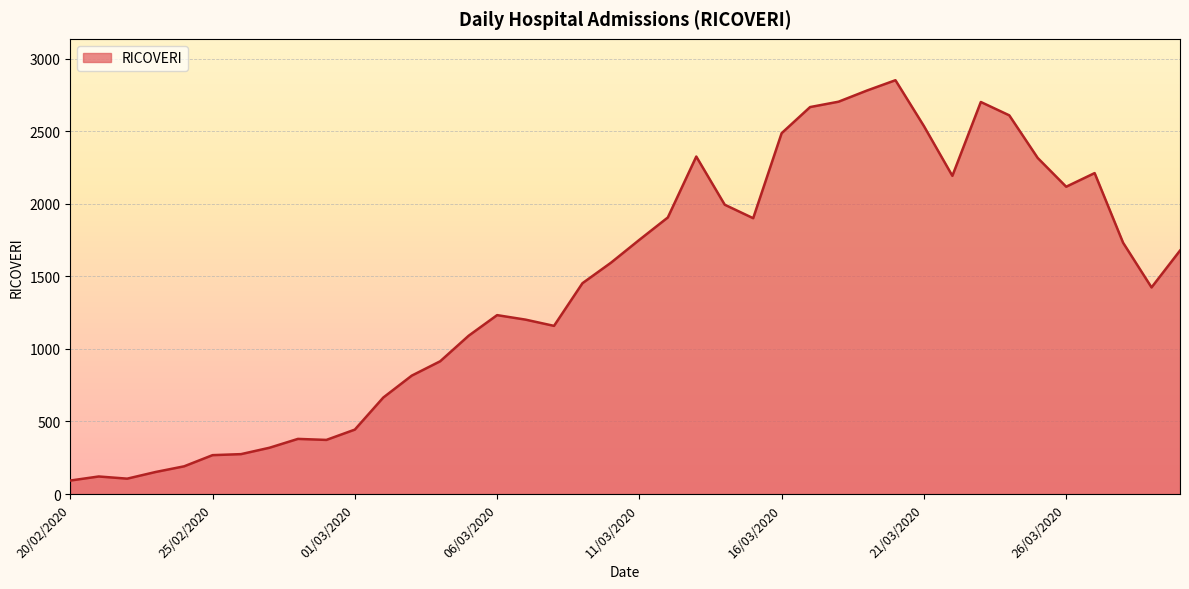

What is the smallest value displayed?

93